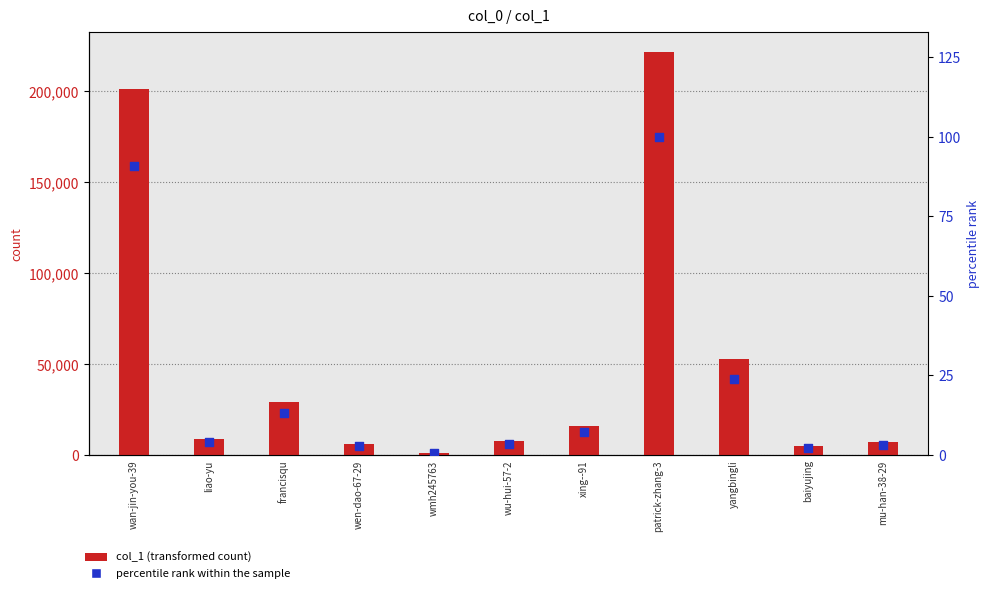

Is the value of col_1 at wu-hui-57-2 greater than the value of percentile rank within the sample at yangbingli?

Yes